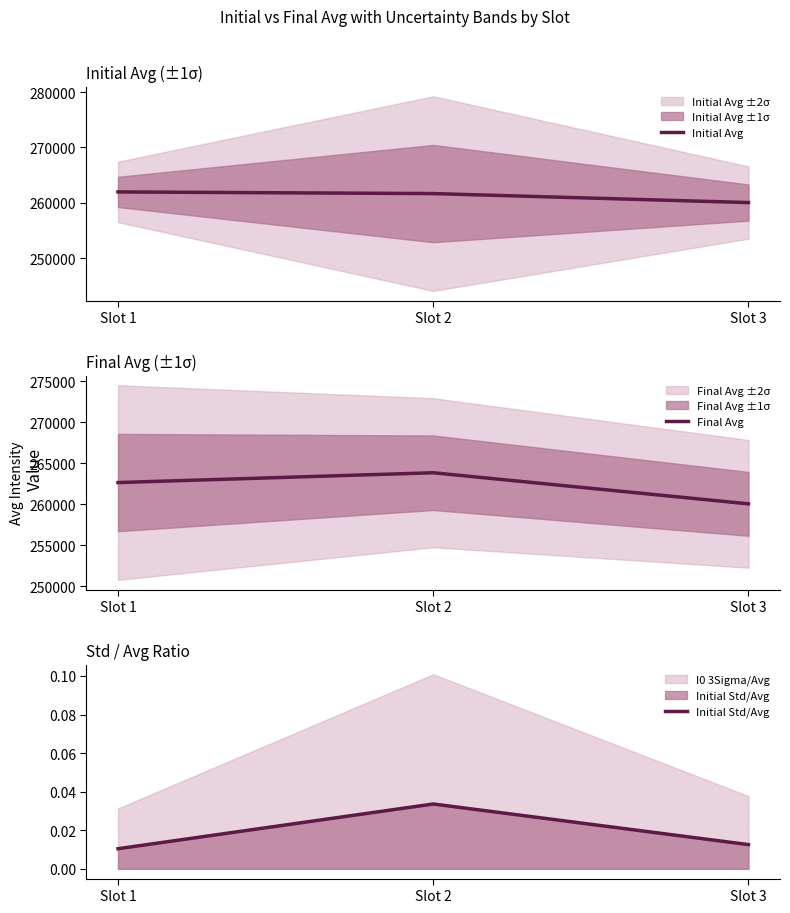

Which series changed the most between Slot 1 and Slot 3?

Final Avg